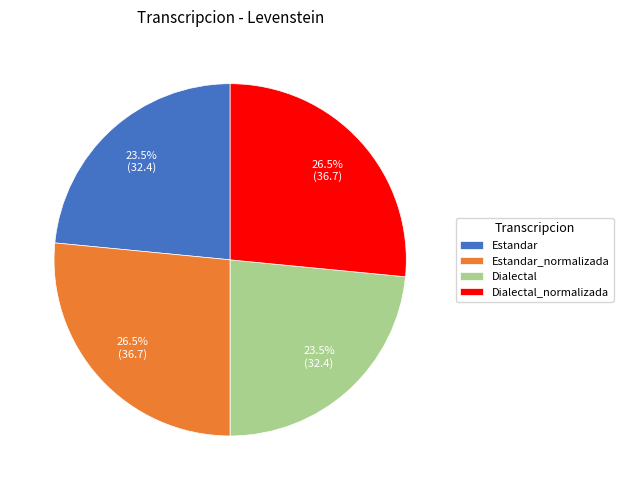

Does Estandar account for over 50% of the chart?

No